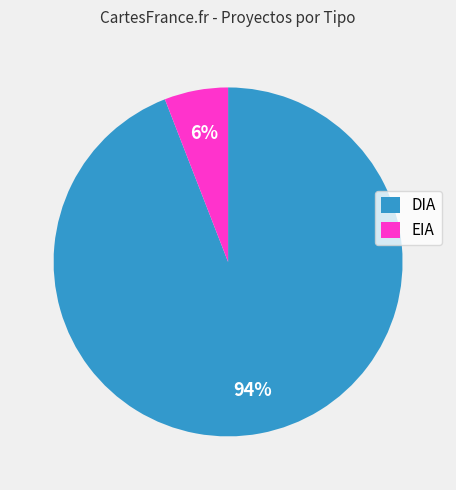

Which category has the biggest portion of the pie?

DIA